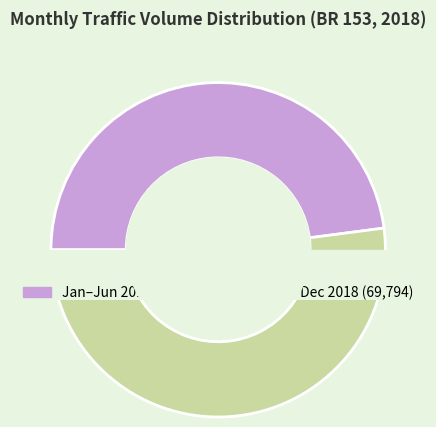

Is it true that 2018-12 is 17% of the pie?

False